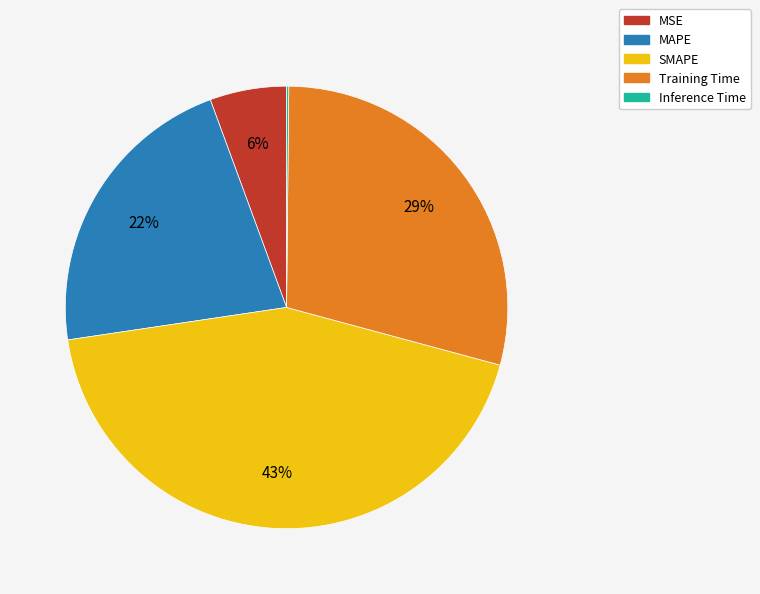

True or false: MSE accounts for 6% of the total.

True